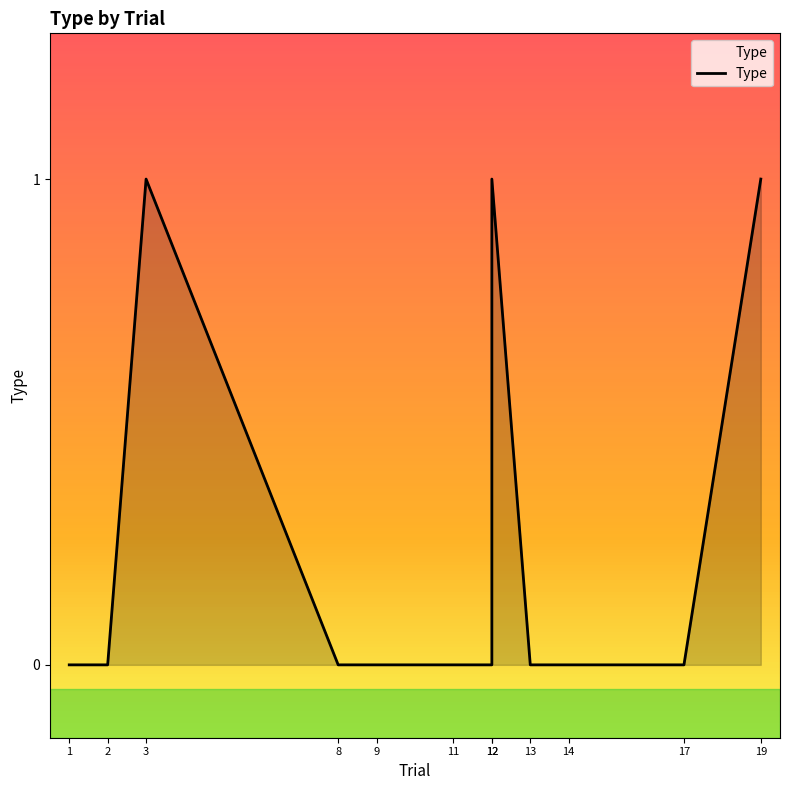

The value at 13 is 1. True or false?

False